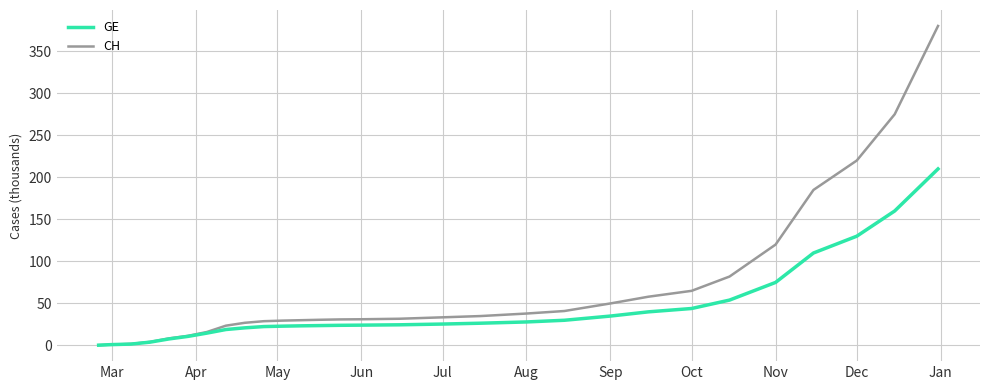

List the series in order of their overall mean, highest first.

CH, GE